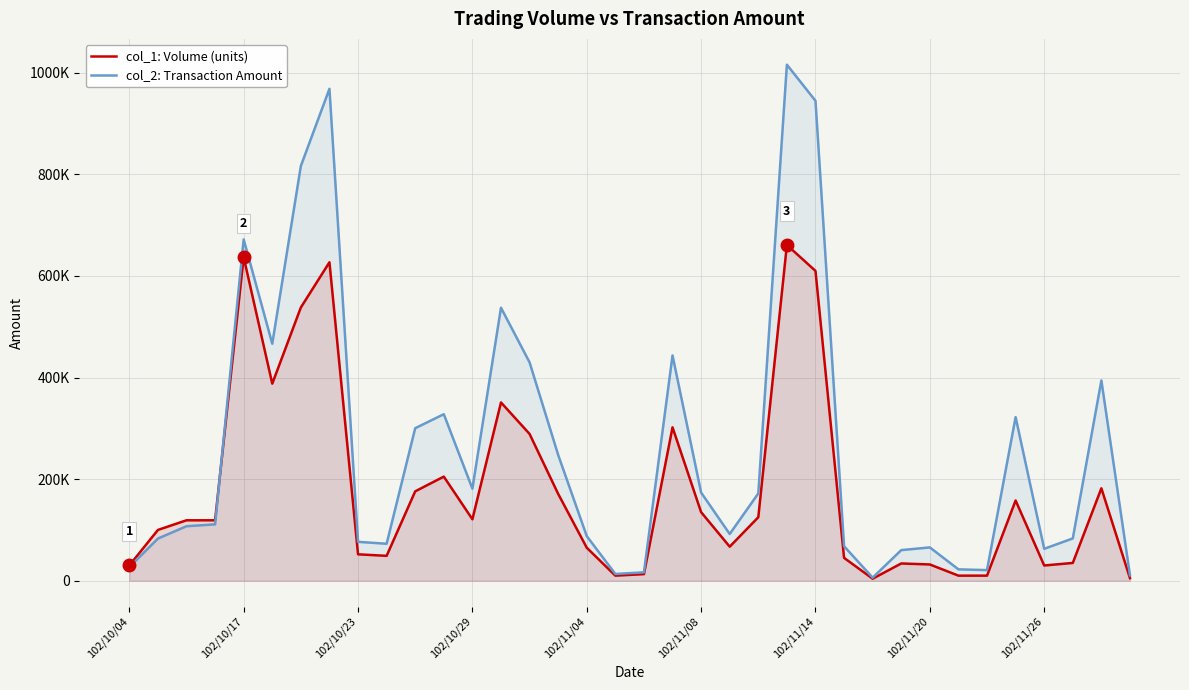

What position from the right is 21?

15